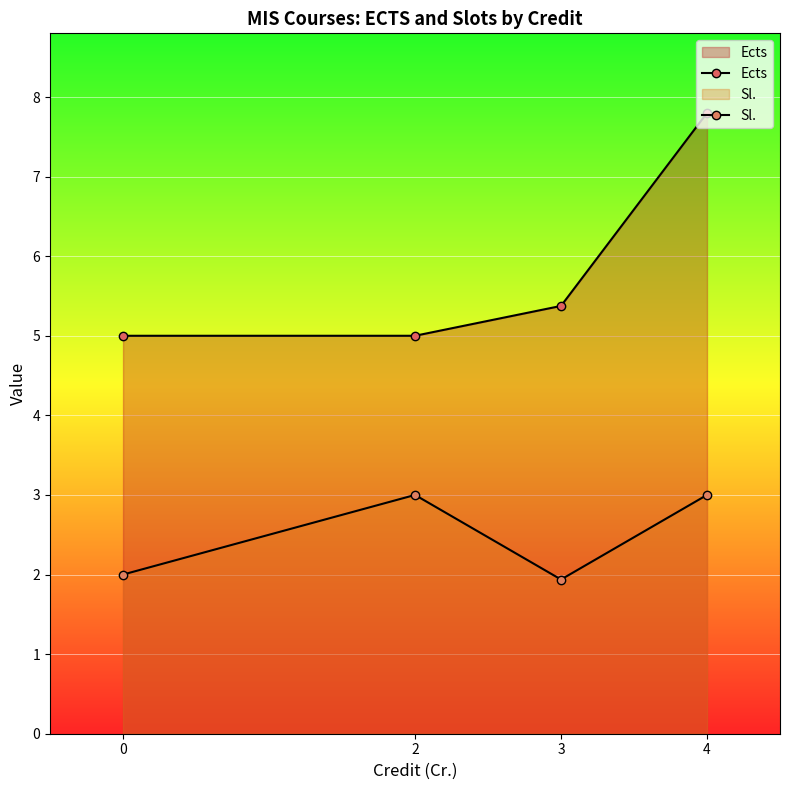

Does the chart display data point markers on the line(s)?

Yes